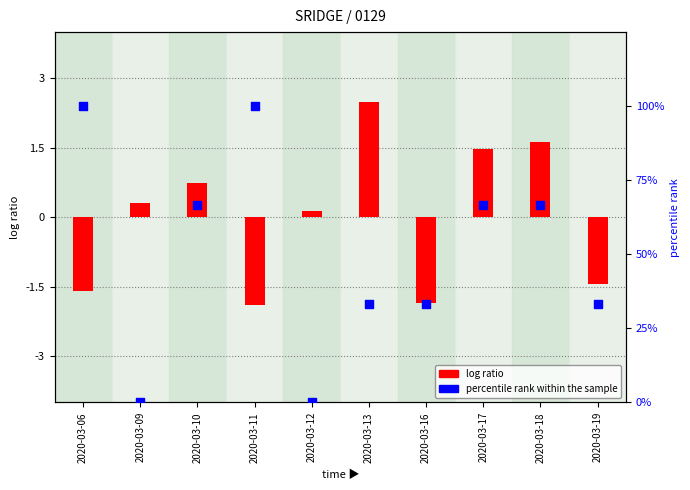

Which series contains the highest Y value?

percentile rank within the sample